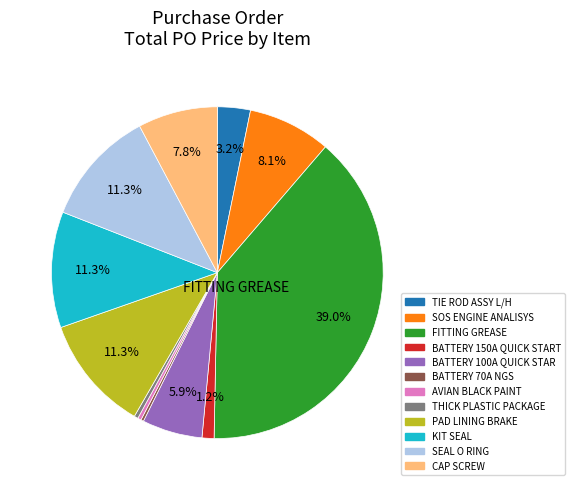

Is there any slice that represents more than half of the pie?

No